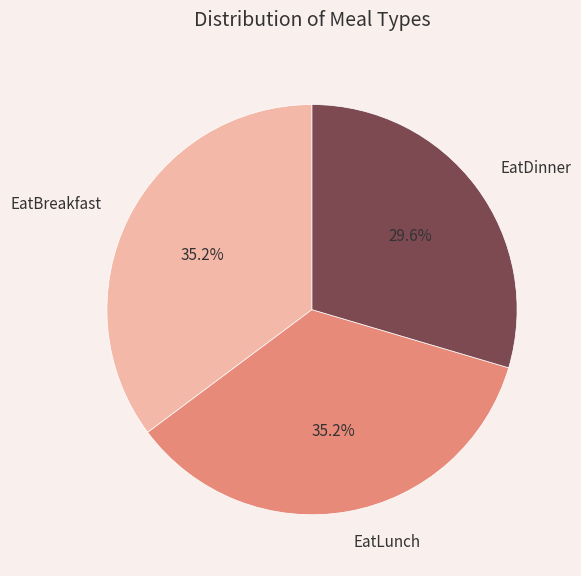

Combined, do EatDinner and EatLunch account for over 50%?

Yes